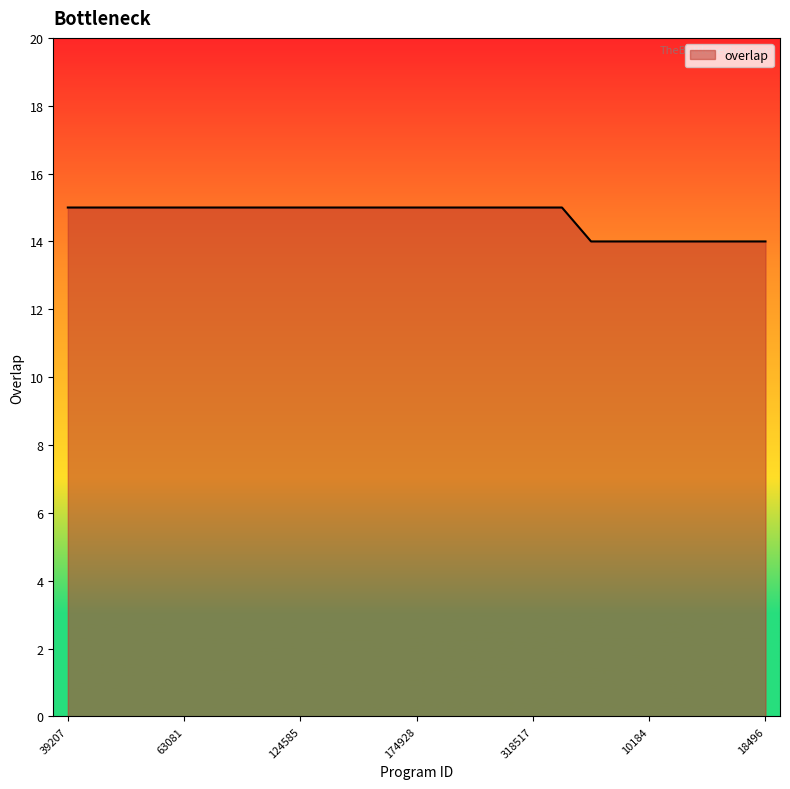

What is the minimum value shown in the chart?

14